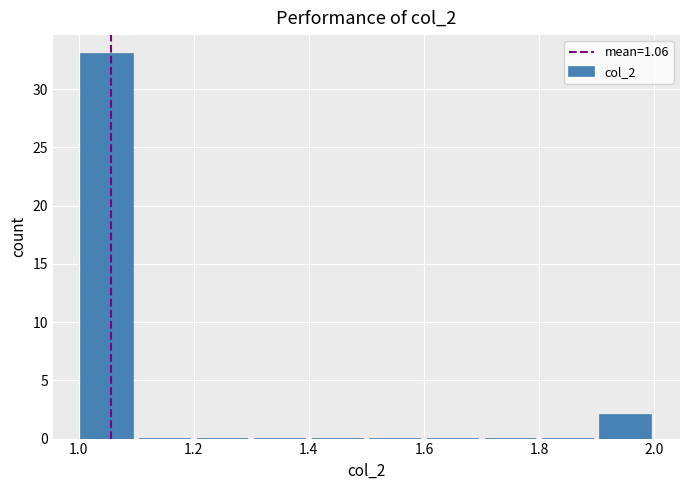

Reading left to right, list every bar in this chart as the range it spans on the x-axis followed by its height. The values are not printed on the chart, so give them approximately, as read against the axis.

1.0 to 1.1: 33
1.1 to 1.2: 0
1.2 to 1.3: 0
1.3 to 1.4: 0
1.4 to 1.5: 0
1.5 to 1.6: 0
1.6 to 1.7: 0
1.7 to 1.8: 0
1.8 to 1.9: 0
1.9 to 2.0: 2